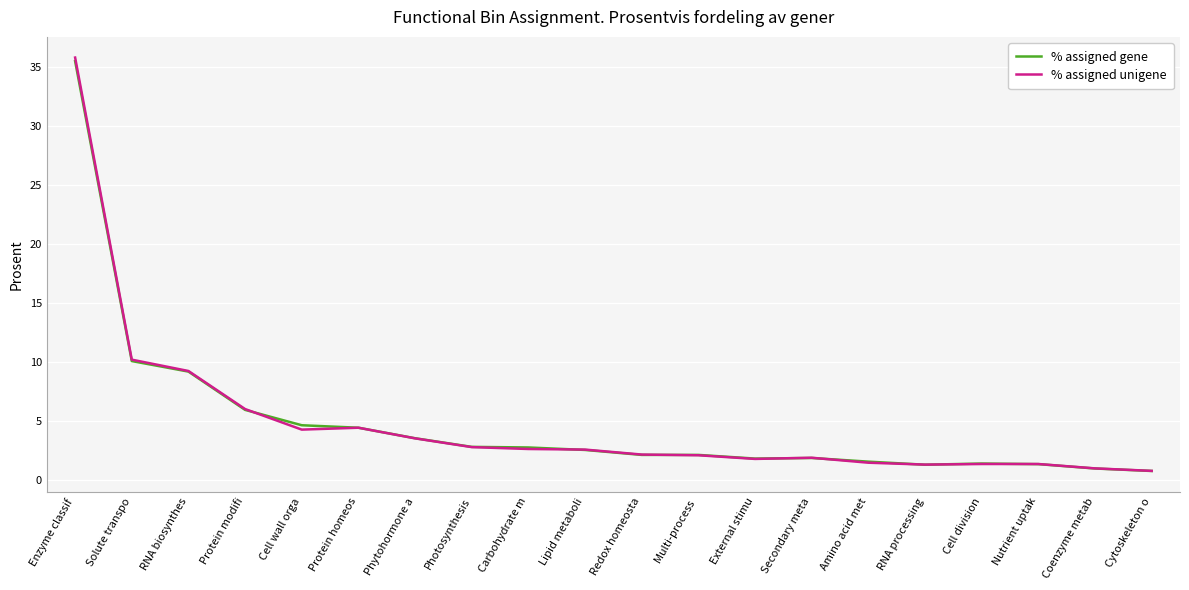

Is this an area chart (filled region under the line)?

No